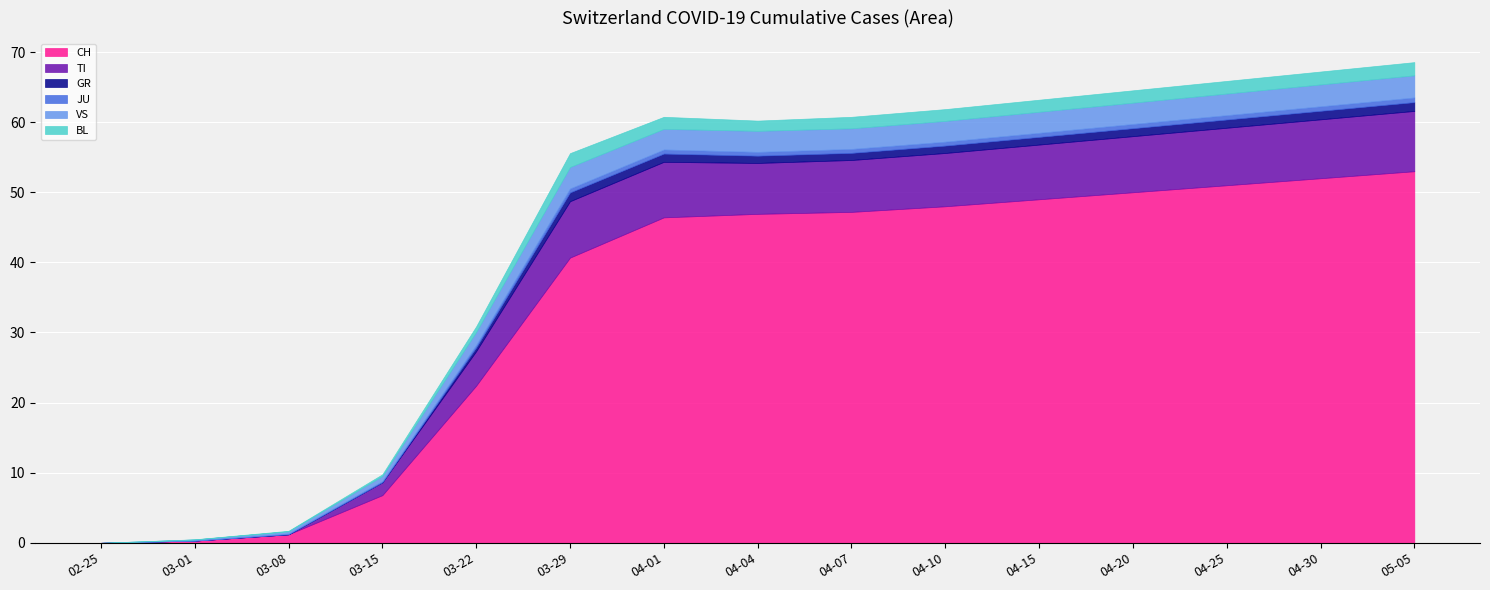

The CH series shows 53.0 at 05-05. True or false?

True